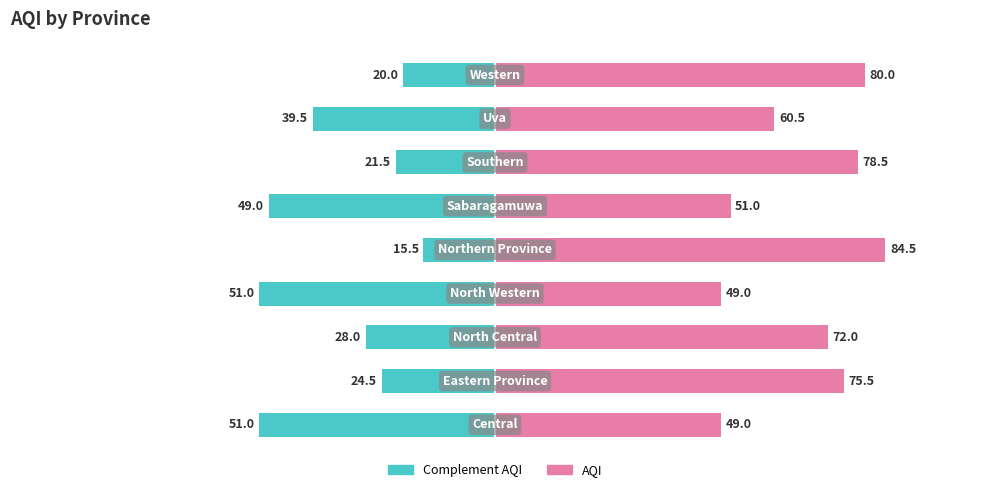

Are the bars horizontal?

Yes